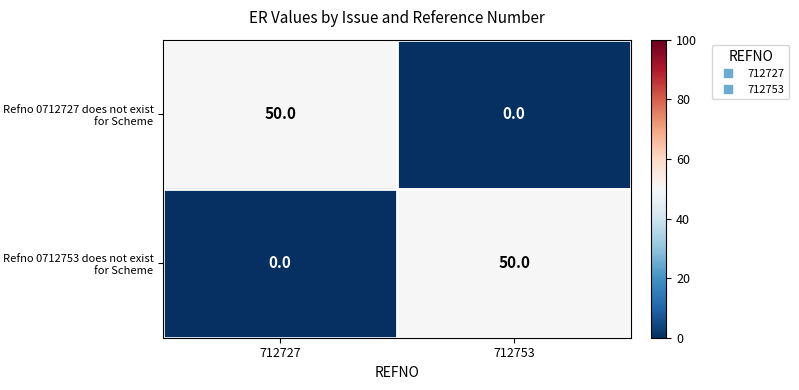

What is the total value across all series at 712727?

50